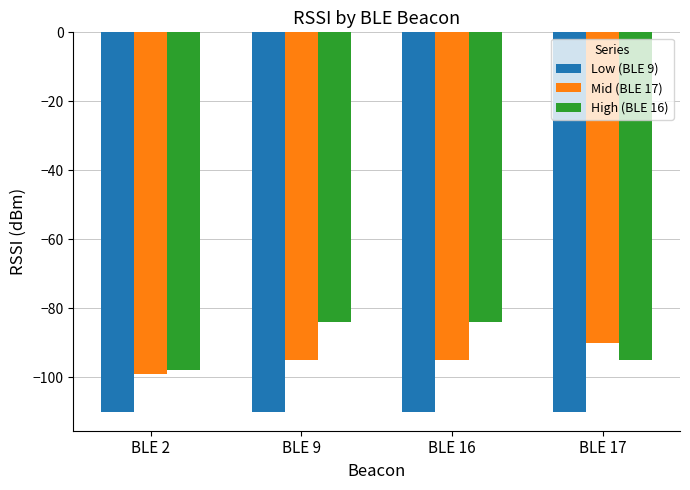

Count the High (BLE 16) values in the range -95 to -84.

3